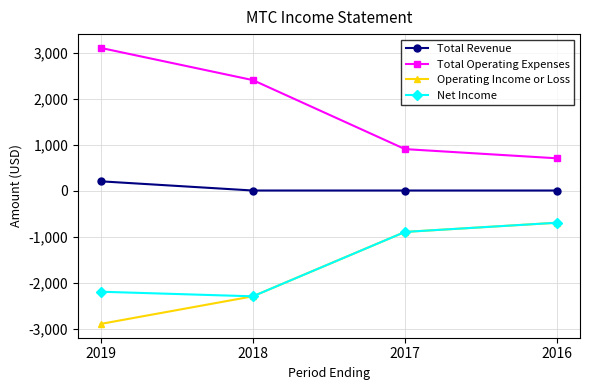

The value of Net Income at 2018 is -2300. True or false?

True